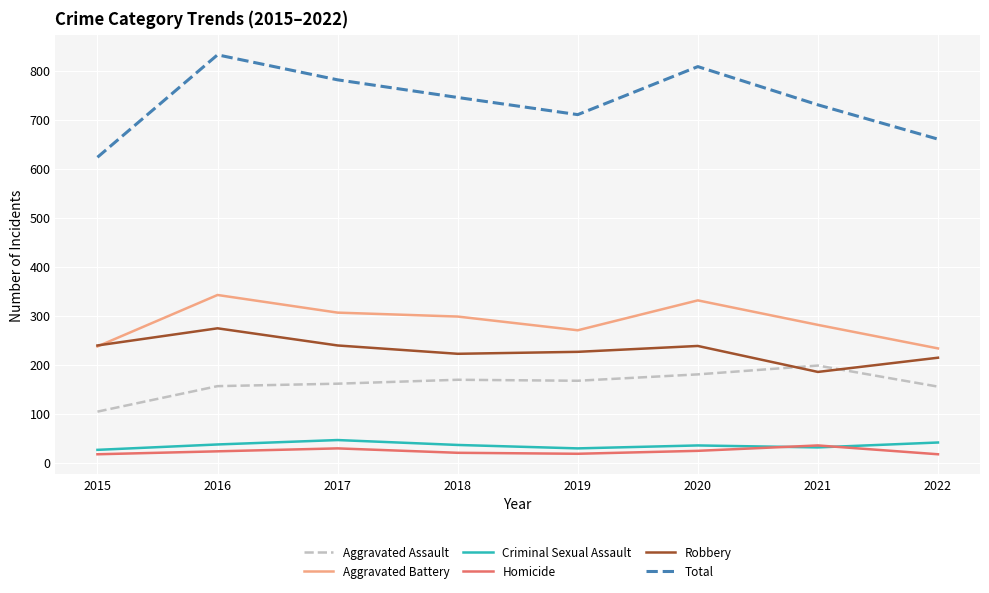

How many distinct data groups are displayed?

6